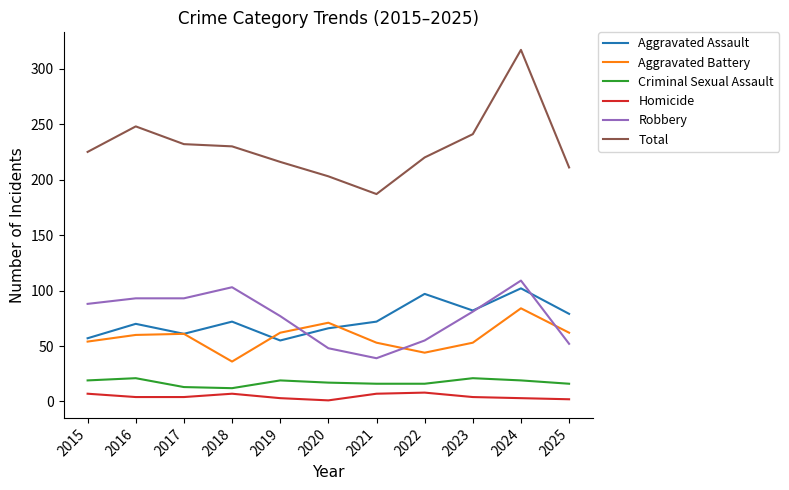

What is the sum of all Aggravated Assault values?

813